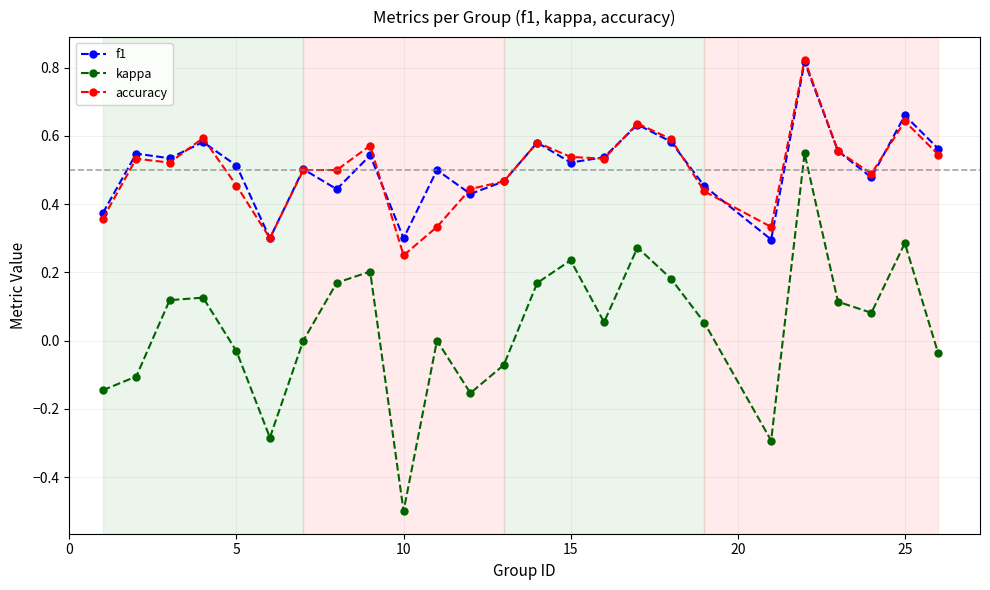

True or false: accuracy and kappa intersect in this chart.

False